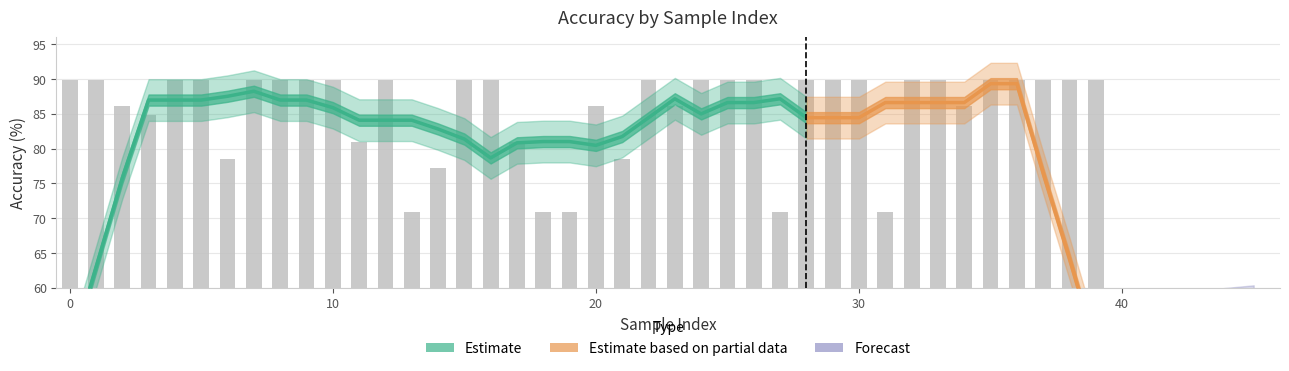

What is the smallest value displayed?

70.9